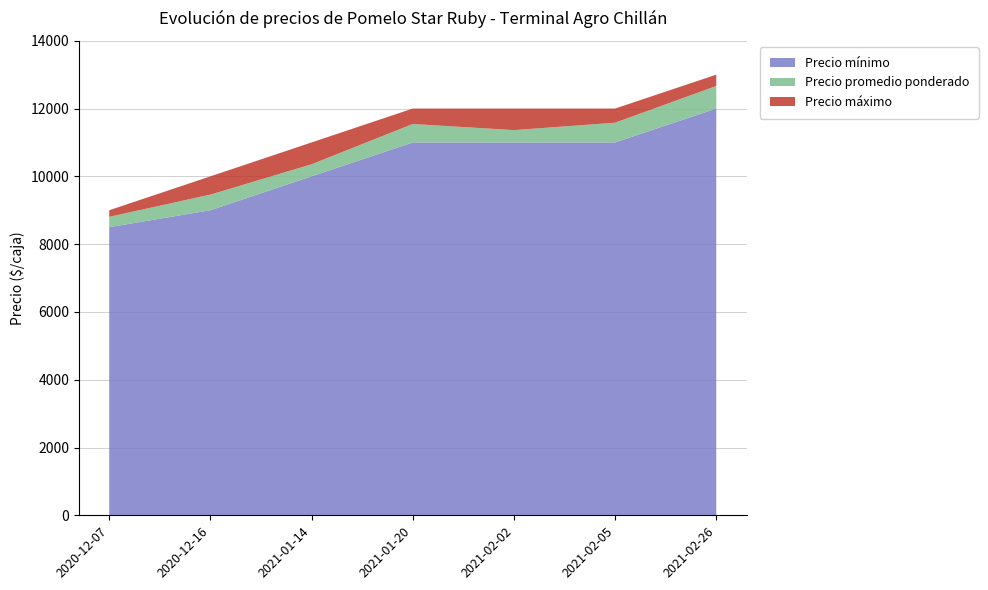

Reading left to right, transcribe all the data shown in this chart.

Precio máximo: 2020-12-07=9000	2020-12-16=10000	2021-01-14=11000	2021-01-20=12000	2021-02-02=12000	2021-02-05=12000	2021-02-26=13000
Precio promedio ponderado: 2020-12-07=8806	2020-12-16=9462	2021-01-14=10357	2021-01-20=11545	2021-02-02=11364	2021-02-05=11583	2021-02-26=12667
Precio mínimo: 2020-12-07=8500	2020-12-16=9000	2021-01-14=10000	2021-01-20=11000	2021-02-02=11000	2021-02-05=11000	2021-02-26=12000